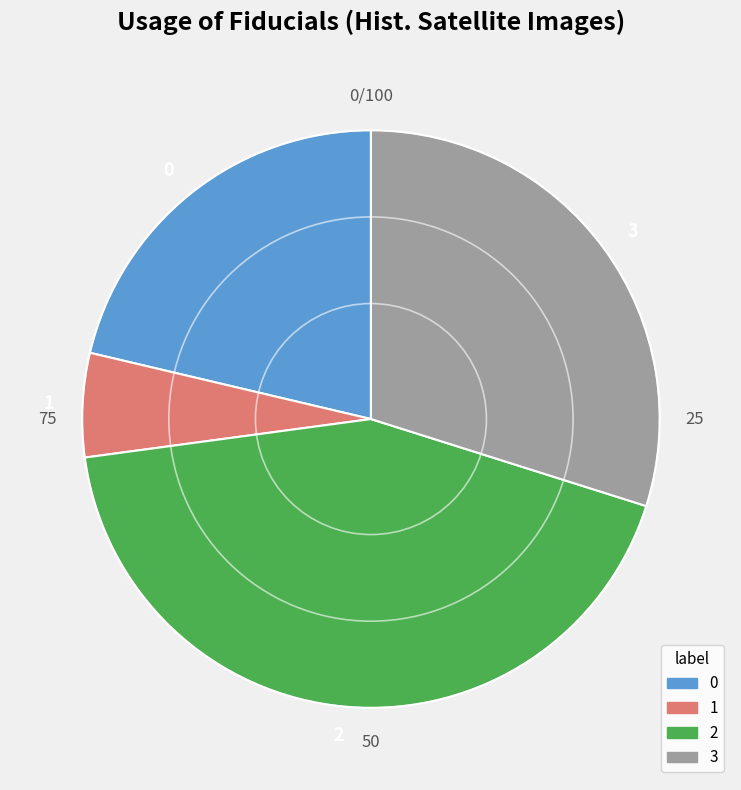

Is there a majority slice in this chart?

No